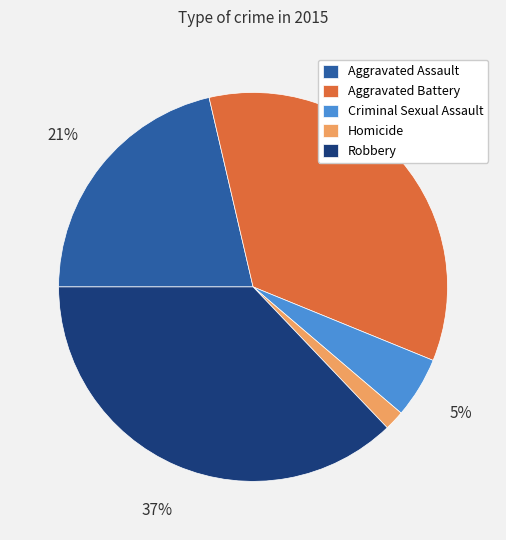

How many slices are in this pie chart?

5